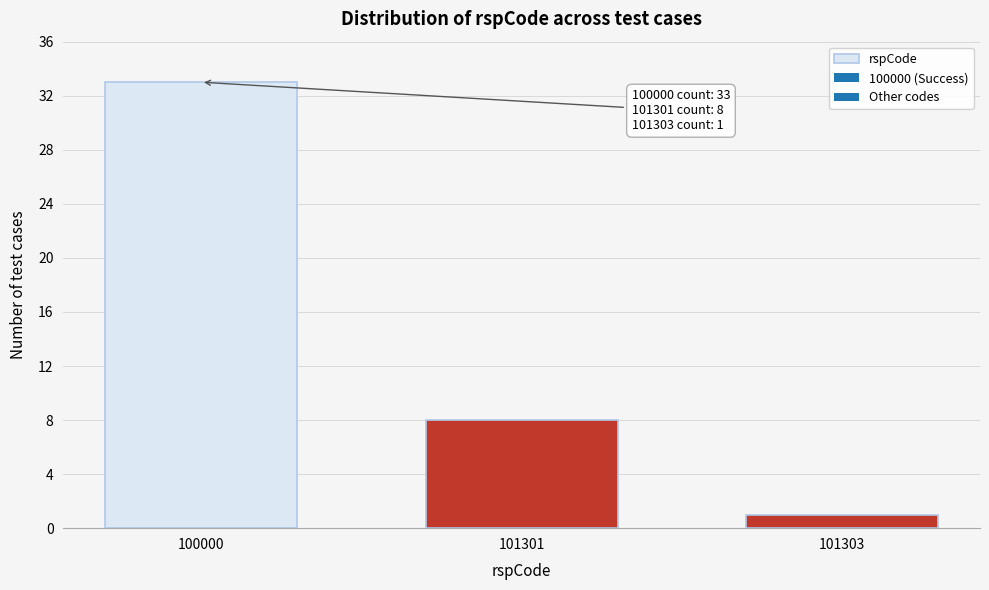

Reading right to left, list all the values displayed in this chart.

1	8	33